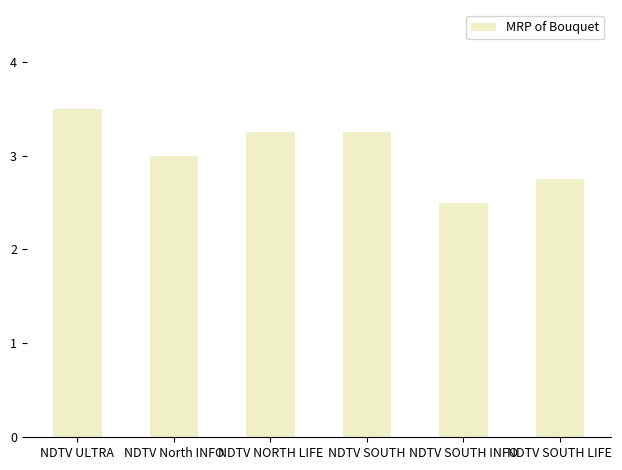

What is the label of the 2nd bar from the right?

NDTV SOUTH INFO